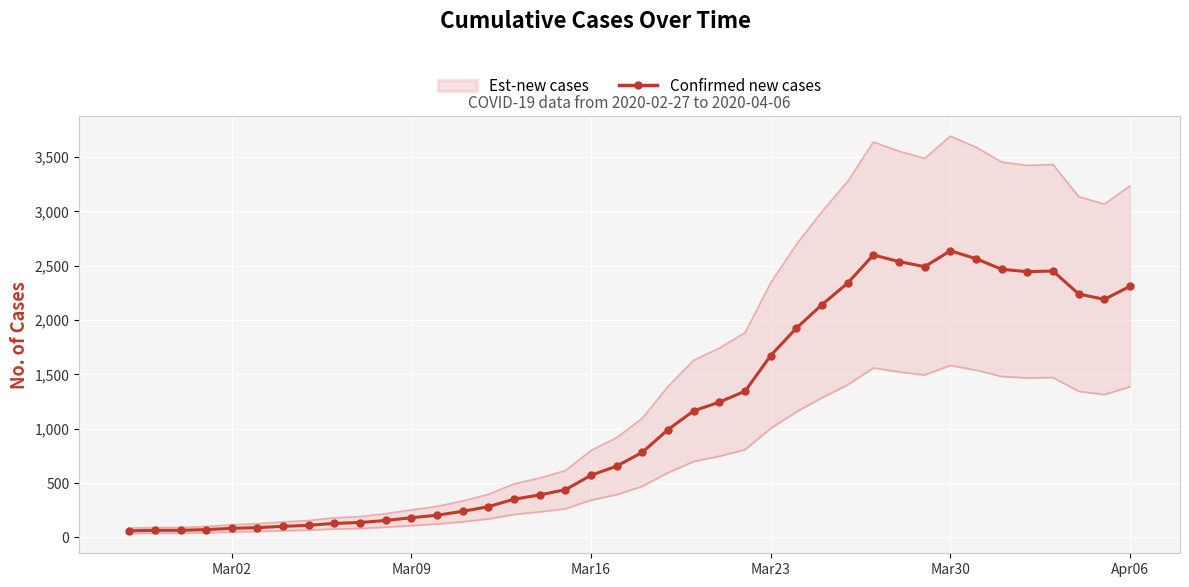

The value of Confirmed new cases at Mar30 is 2638. True or false?

True